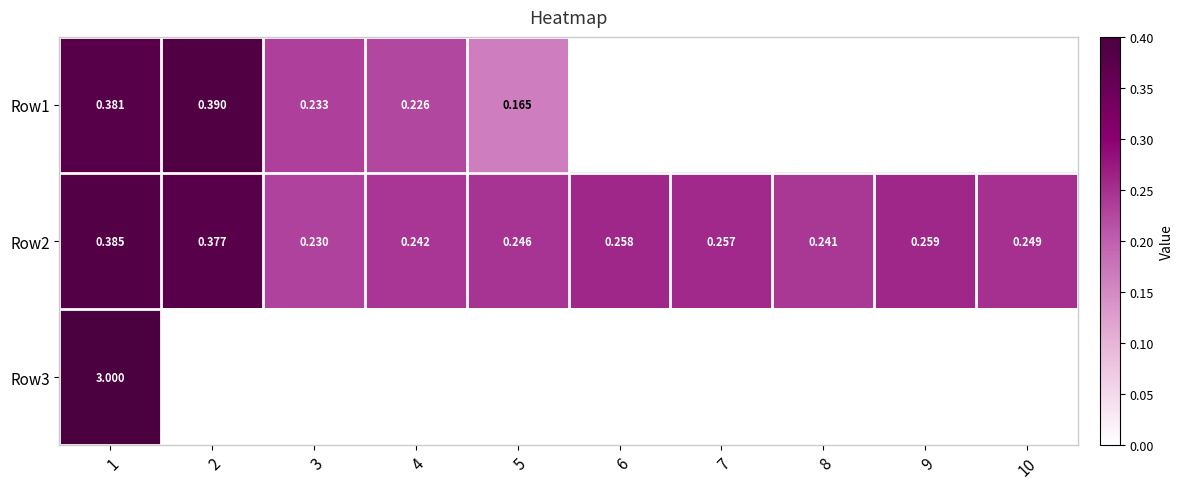

The Row3 series shows 4.4 at 1. True or false?

False